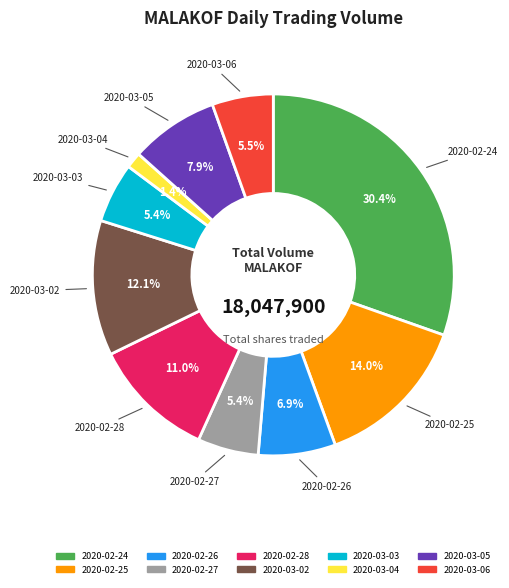

Does 2020-02-26 account for over 50% of the chart?

No